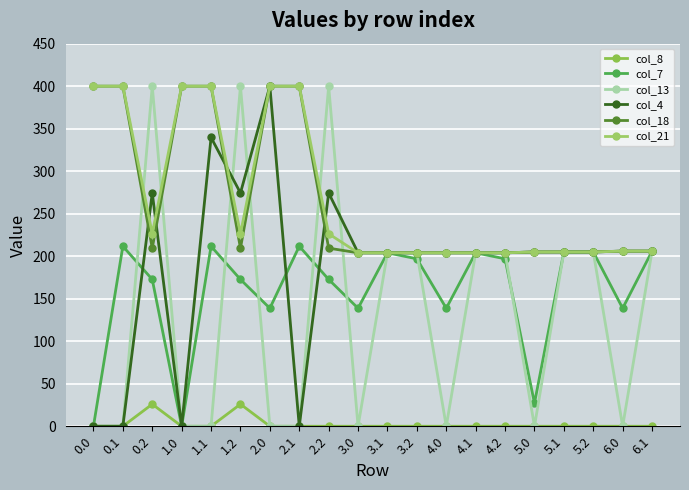

What is the greatest value displayed?

400.0